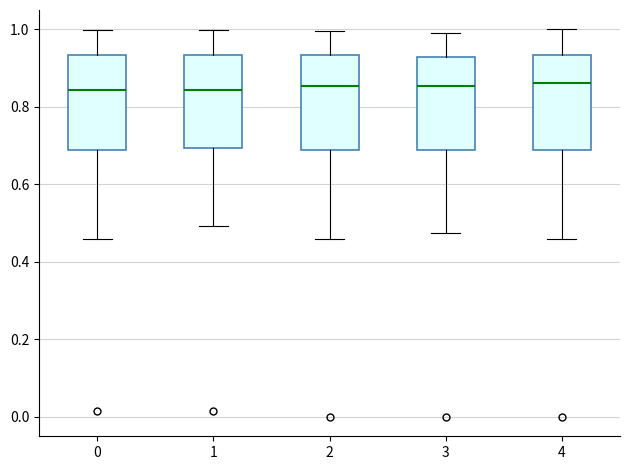

Reading left to right, transcribe this box plot: for each box, give where its median line is, the range the box spans, and where its two whiskers end, as read against the y-axis. The values are not printed on the chart, so give them approximately, as read against the axis.

0: median 0.84, box 0.68 to 0.94, whiskers 0.46 to 1.00
1: median 0.84, box 0.70 to 0.94, whiskers 0.50 to 1.00
2: median 0.86, box 0.68 to 0.94, whiskers 0.46 to 1.00
3: median 0.86, box 0.68 to 0.92, whiskers 0.48 to 1.00
4: median 0.86, box 0.68 to 0.94, whiskers 0.46 to 1.00